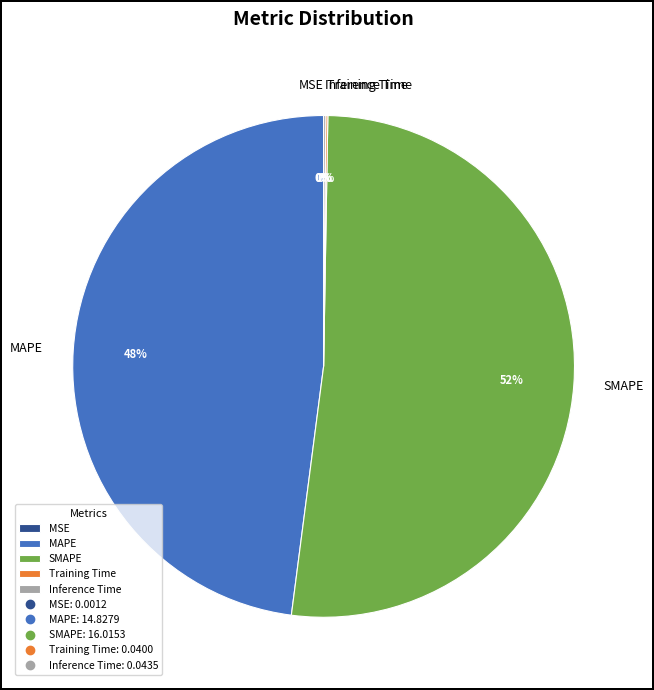

To the nearest percent, what is the difference between the largest and smallest slice percentages?

52%